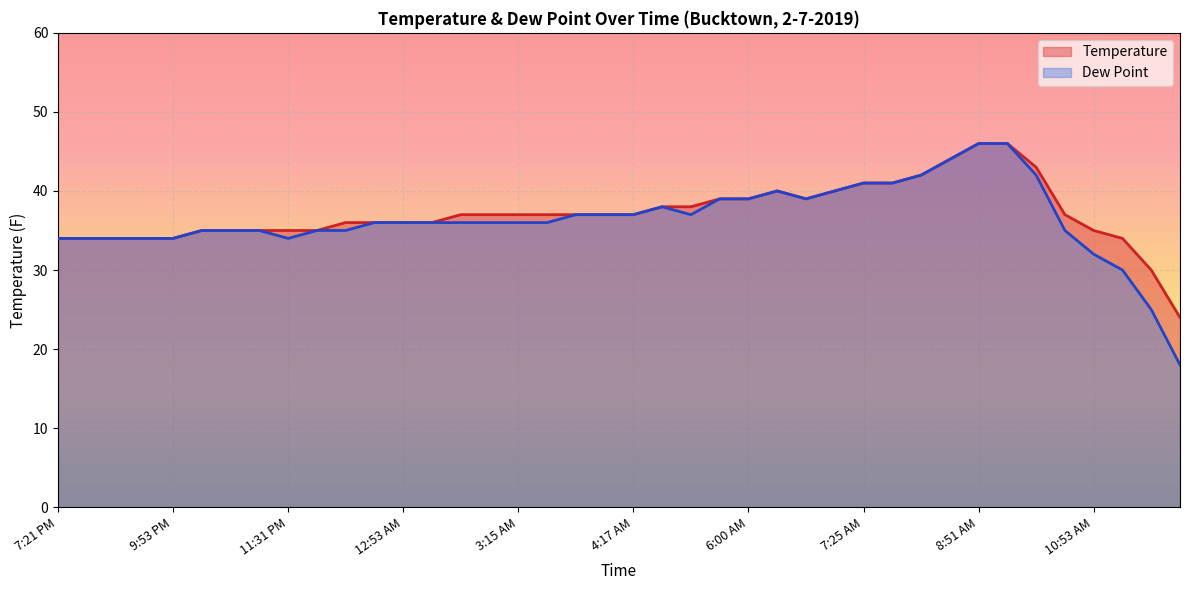

What is the label of the 37th point from the right?

9:32 PM